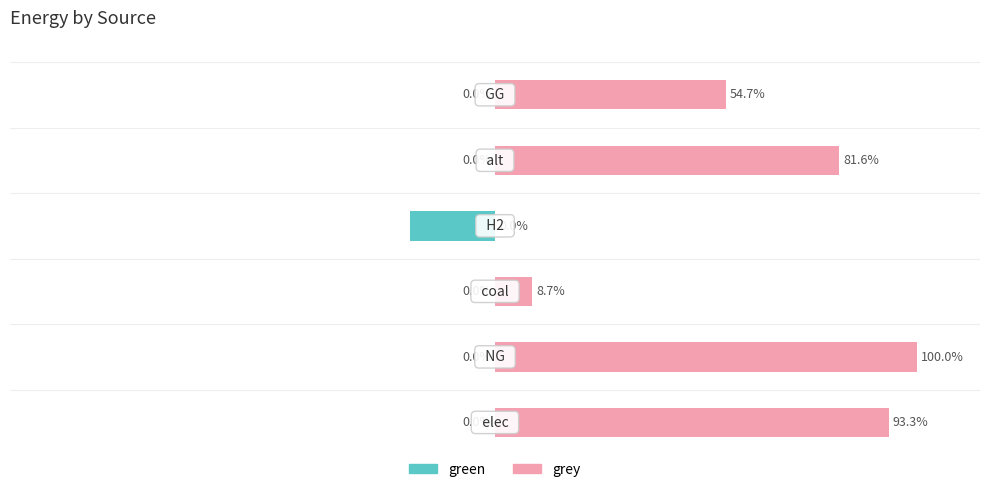

How many bars are there in total?

12